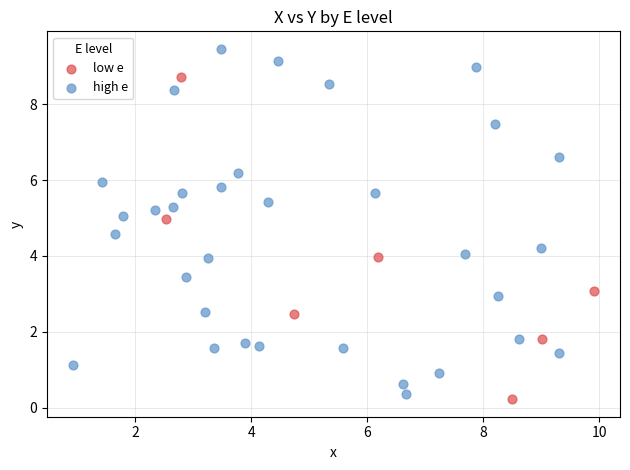

Which series has the widest spread of Y values?

high e